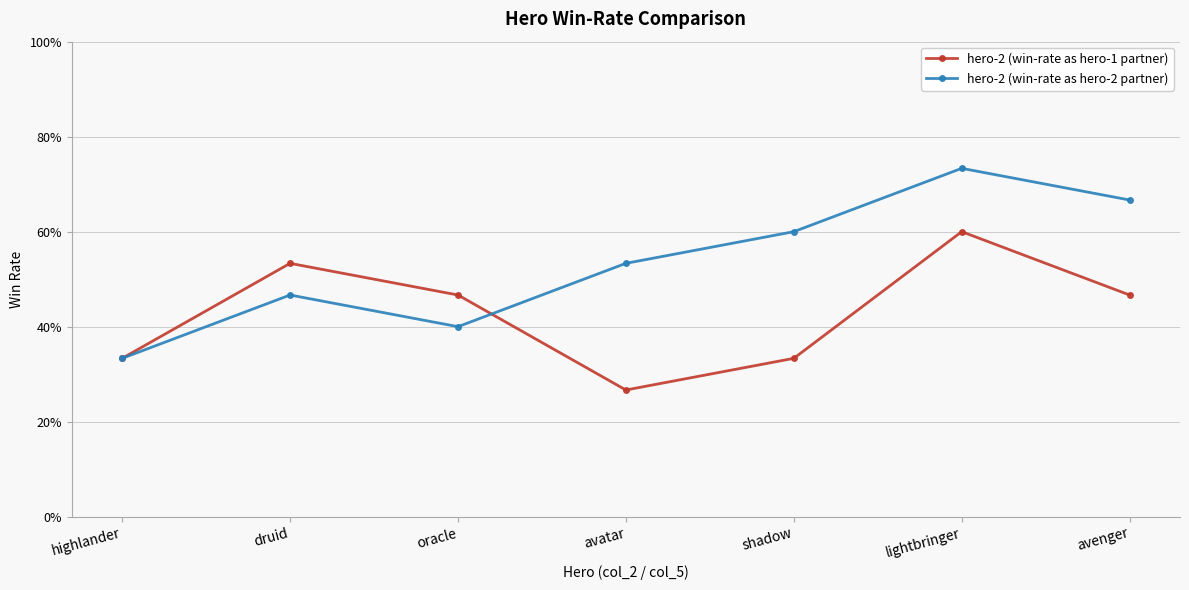

Reading left to right, extract all data points from this chart.

hero-2 (win-rate as hero-1 partner): 0.3	0.5	0.5	0.3	0.3	0.6	0.5
hero-2 (win-rate as hero-2 partner): 0.3	0.5	0.4	0.5	0.6	0.7	0.7